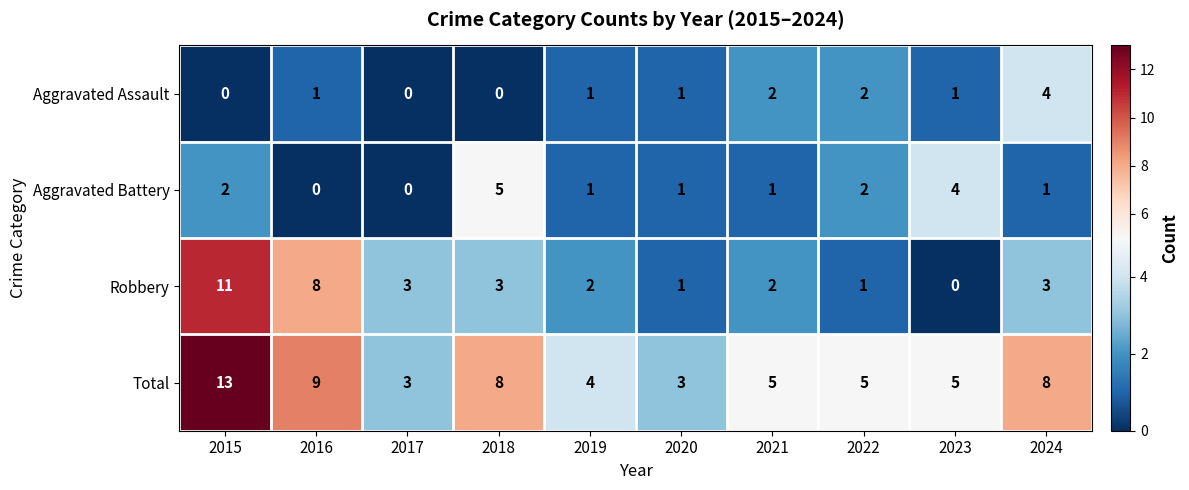

Which series changed the most between 2020 and 2021?

Total